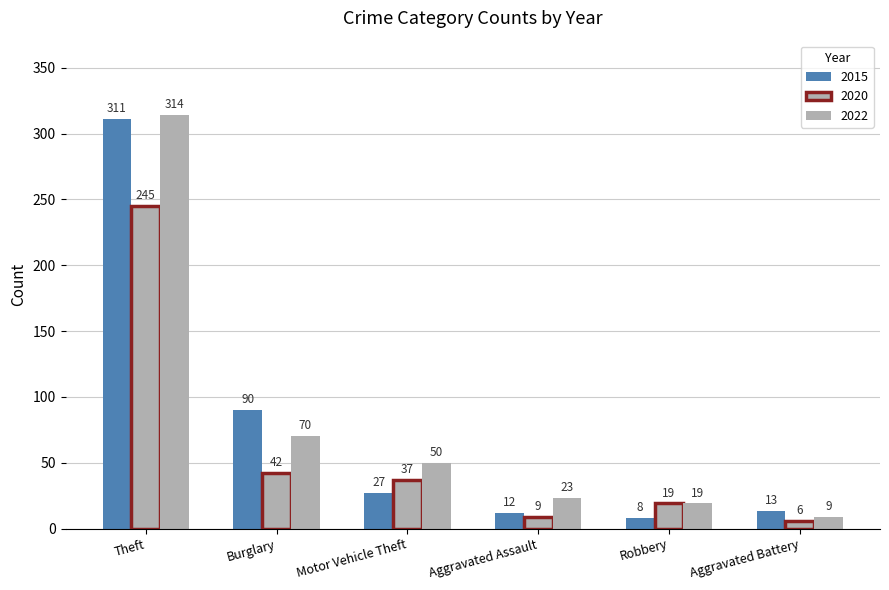

Are the bars grouped side by side (vs. stacked)?

Yes